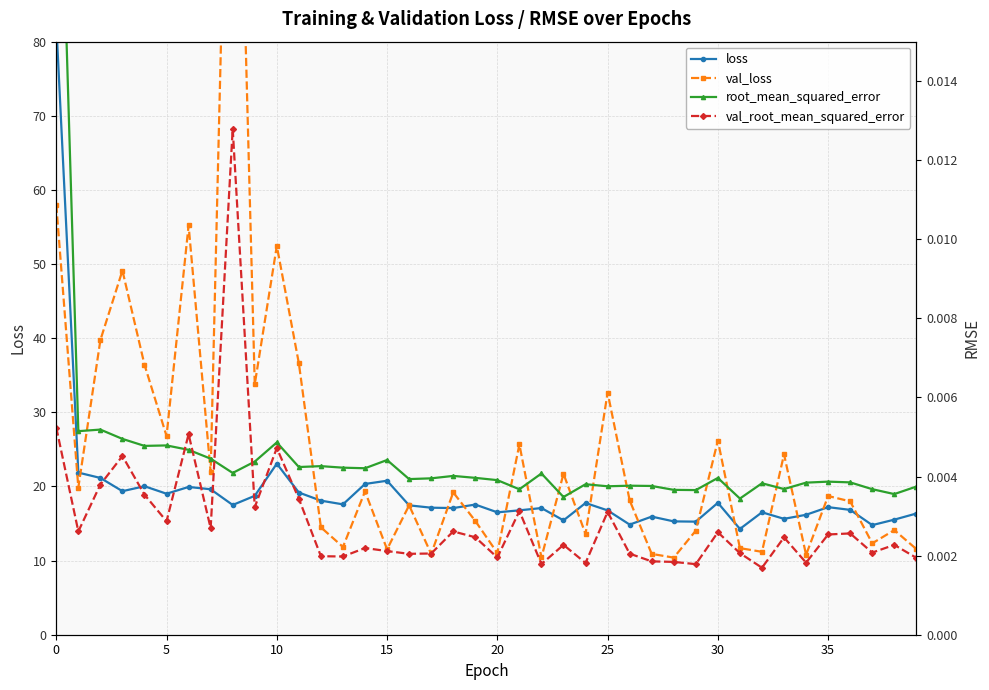

The value of root_mean_squared_error at 33 is 0.0. True or false?

True